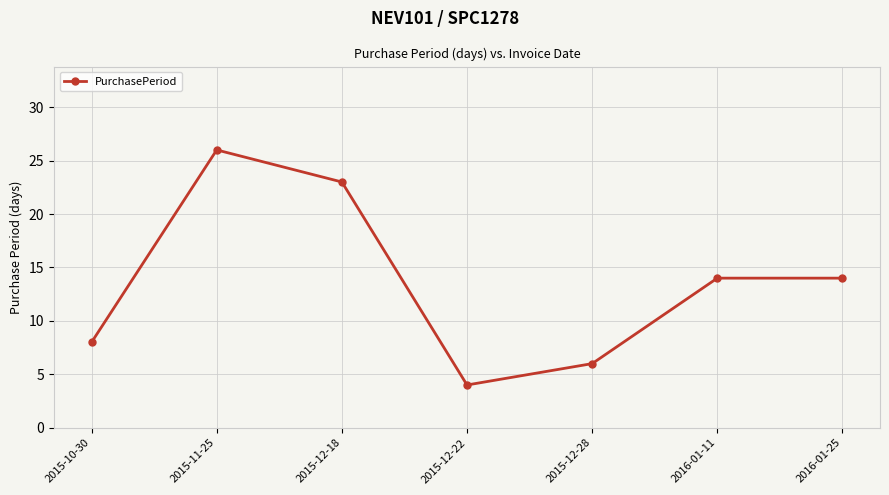

Reading left to right, list all the values displayed in this chart.

2015-10-30=8	2015-11-25=26	2015-12-18=23	2015-12-22=4	2015-12-28=6	2016-01-11=14	2016-01-25=14